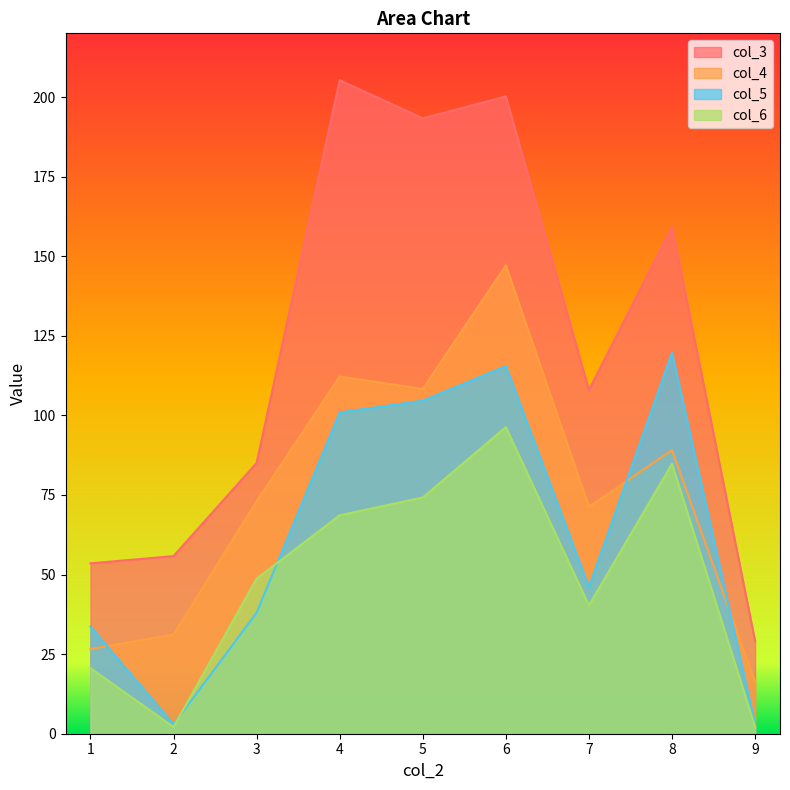

Reading left to right, list all the values displayed in this chart.

col_3: 1=53.5	2=55.8	3=85.1	4=205.3	5=193.3	6=200.2	7=107.9	8=159.2	9=29.1
col_4: 1=26.6	2=31.2	3=73.0	4=112.2	5=108.3	6=147.1	7=71.3	8=89.1	9=16.3
col_5: 1=33.6	2=2.9	3=38.0	4=100.9	5=104.6	6=115.5	7=46.1	8=119.7	9=2.9
col_6: 1=20.6	2=2.1	3=48.7	4=68.6	5=74.2	6=96.3	7=40.3	8=84.8	9=2.1